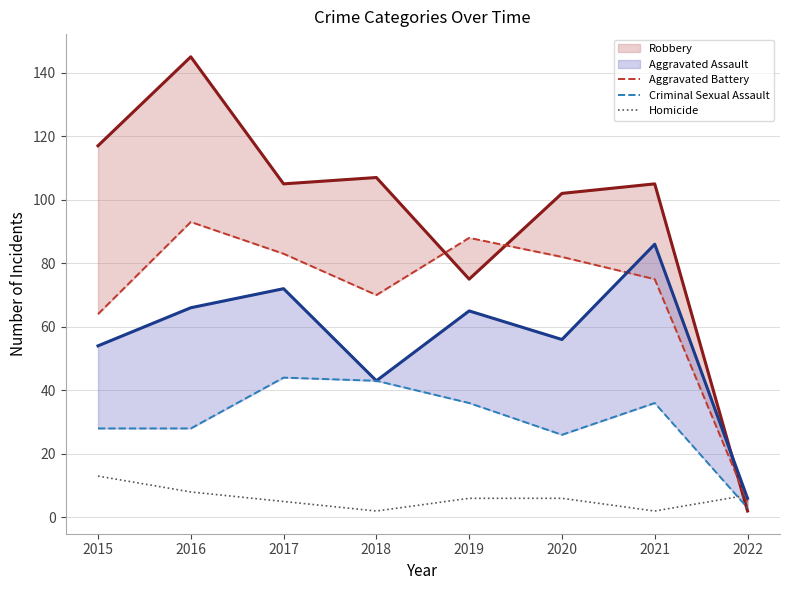

How many data points does each series have?

8